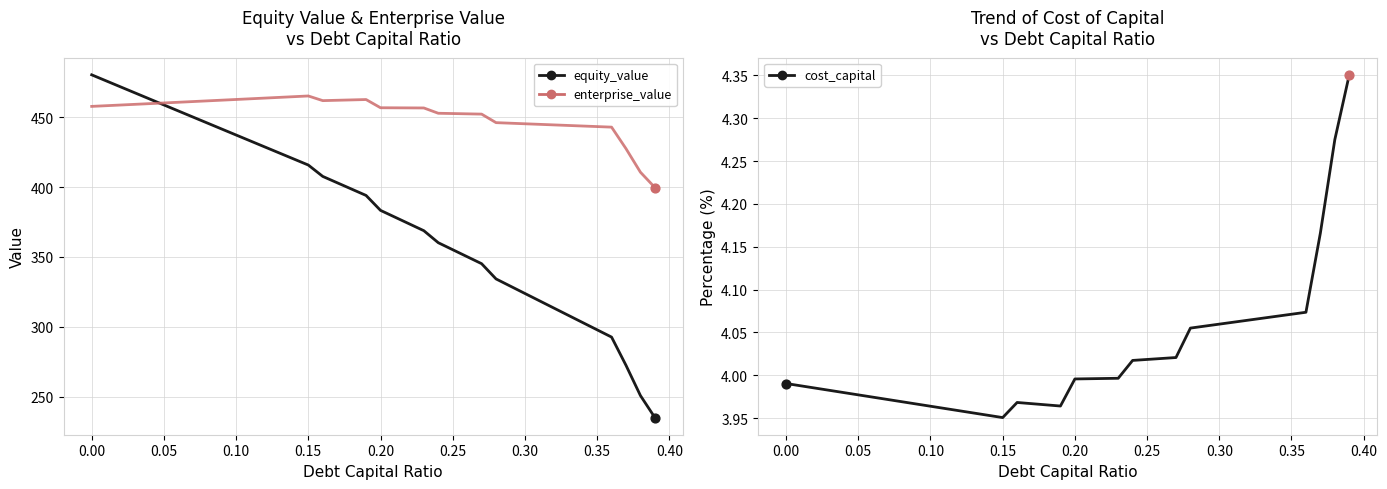

Which series has the largest total across all categories?

enterprise_value